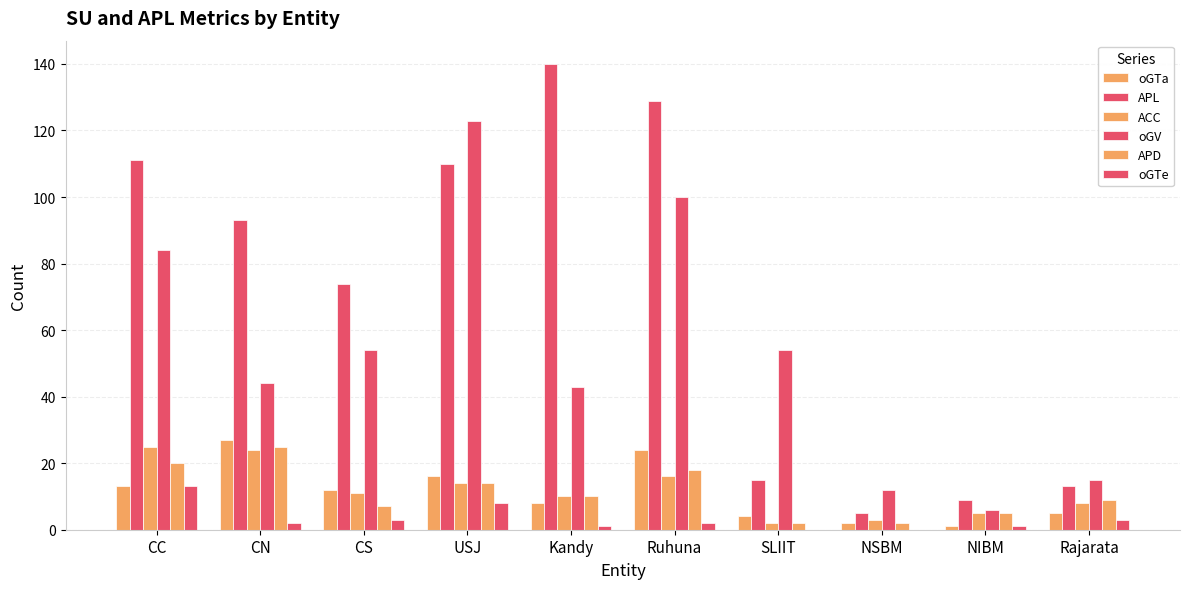

What is the difference between the highest and lowest values at Ruhuna?

127